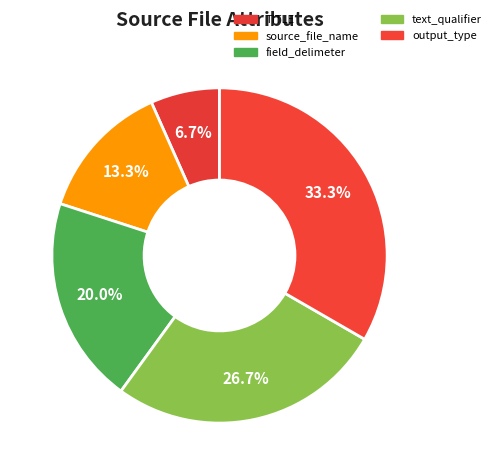

Rank the categories by value from highest to lowest.

output_type, text_qualifier, field_delimeter, source_file_name, TITLE